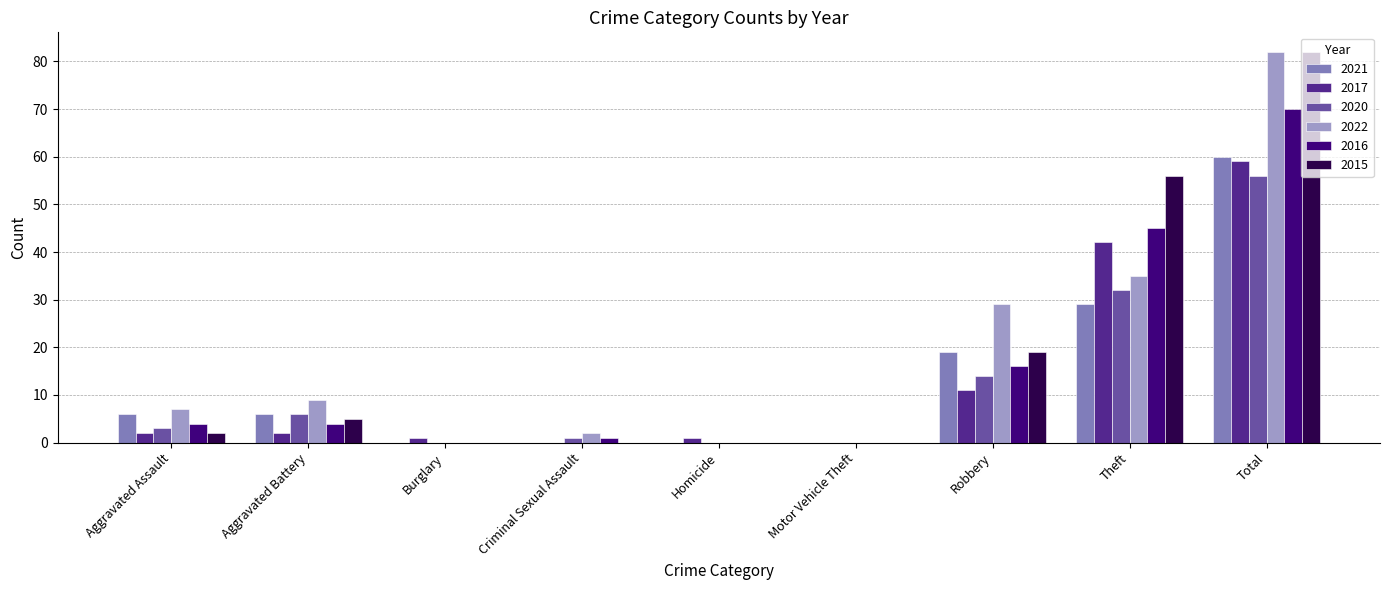

What is the sum of all 2022 values?

164